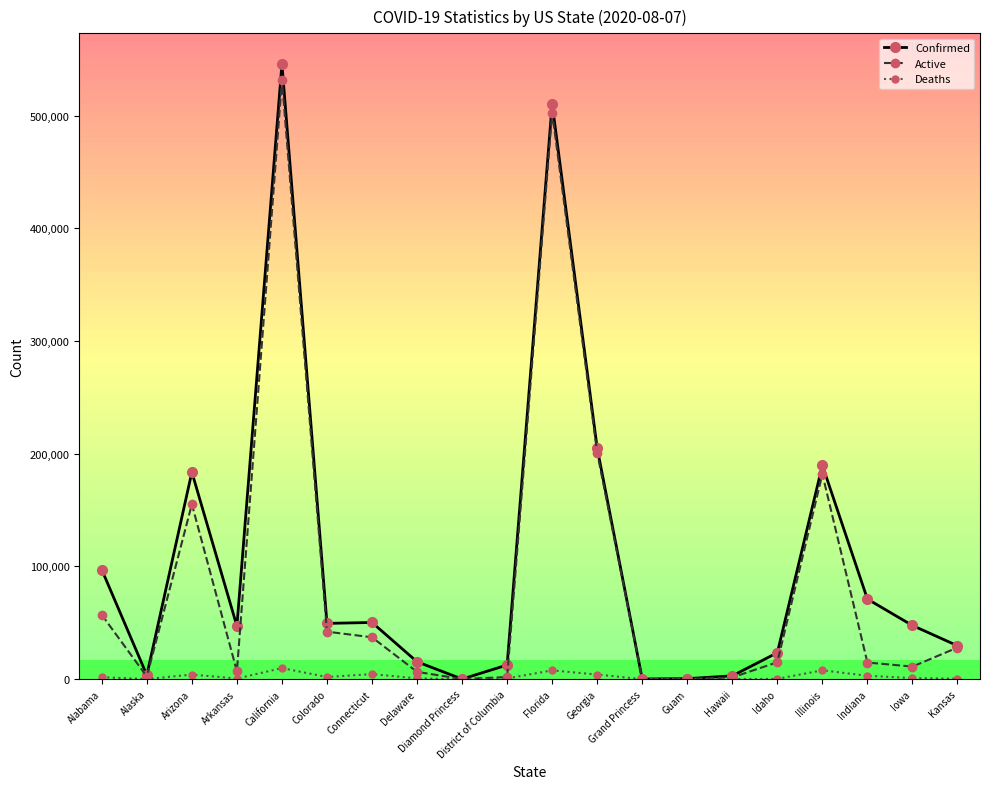

What is the highest value of the Deaths series?

9760